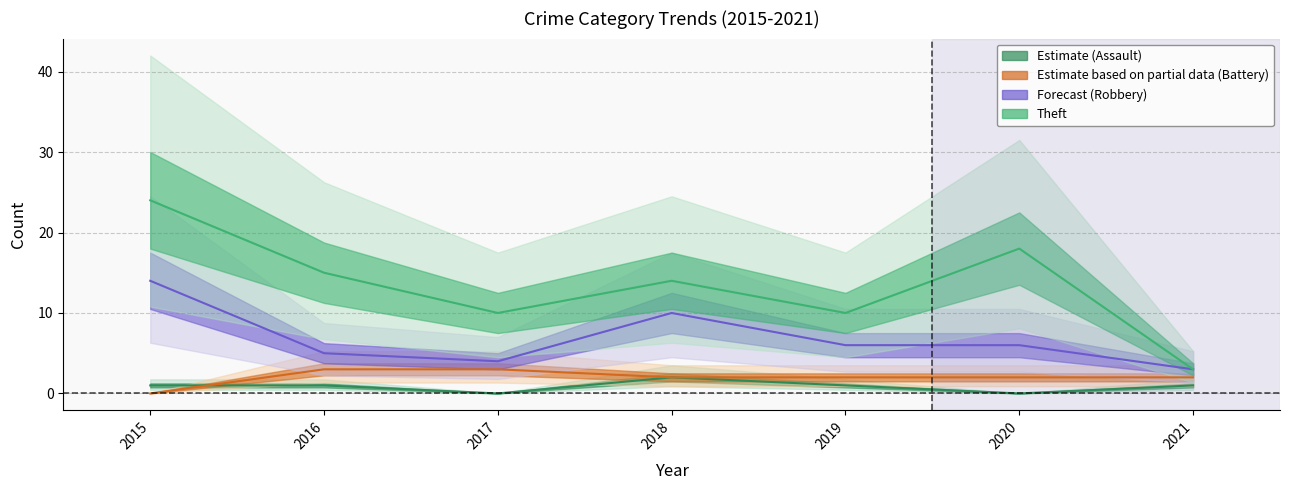

Is the value of Aggravated Assault at 2016 greater than the value of Aggravated Battery at 2019?

No